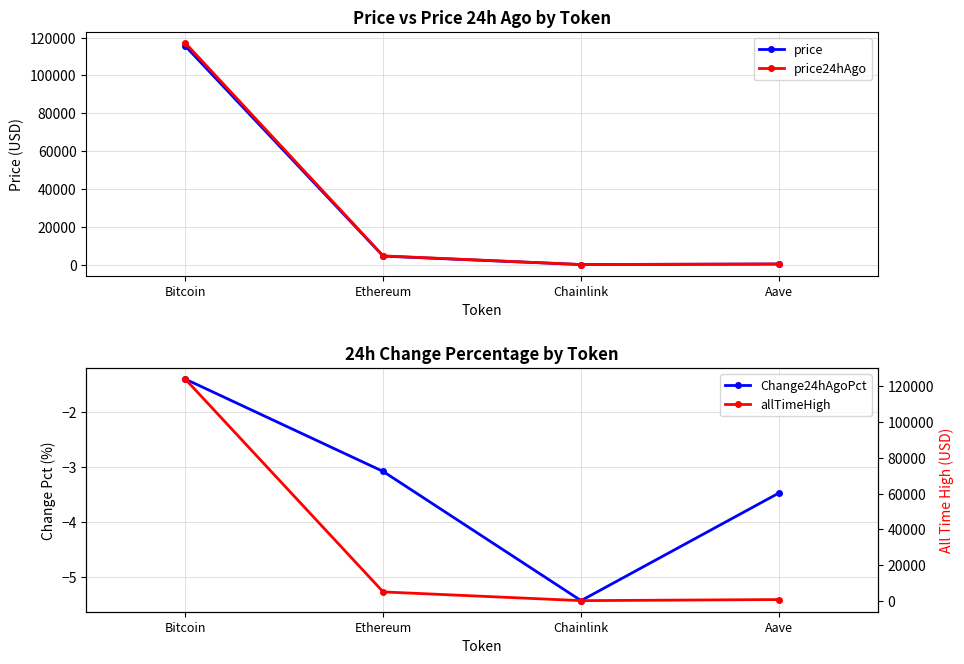

How many values in the allTimeHigh series are below 4946?

2